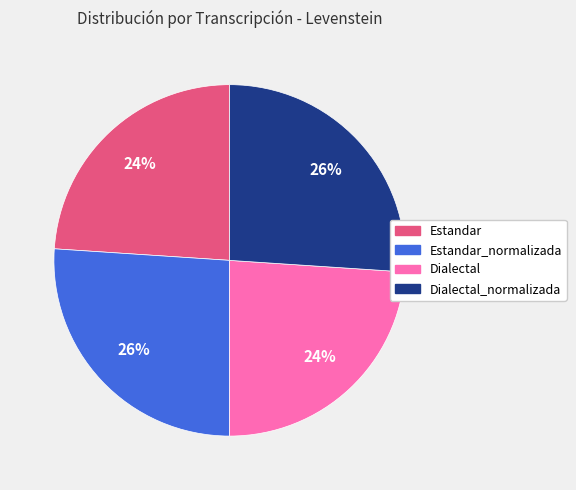

Does any single category account for the majority?

No